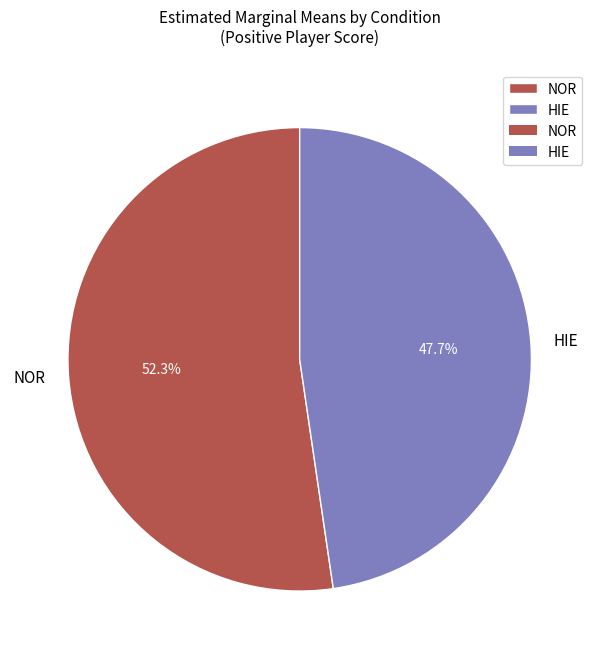

What percentage is the NOR slice, to the nearest percent?

52%